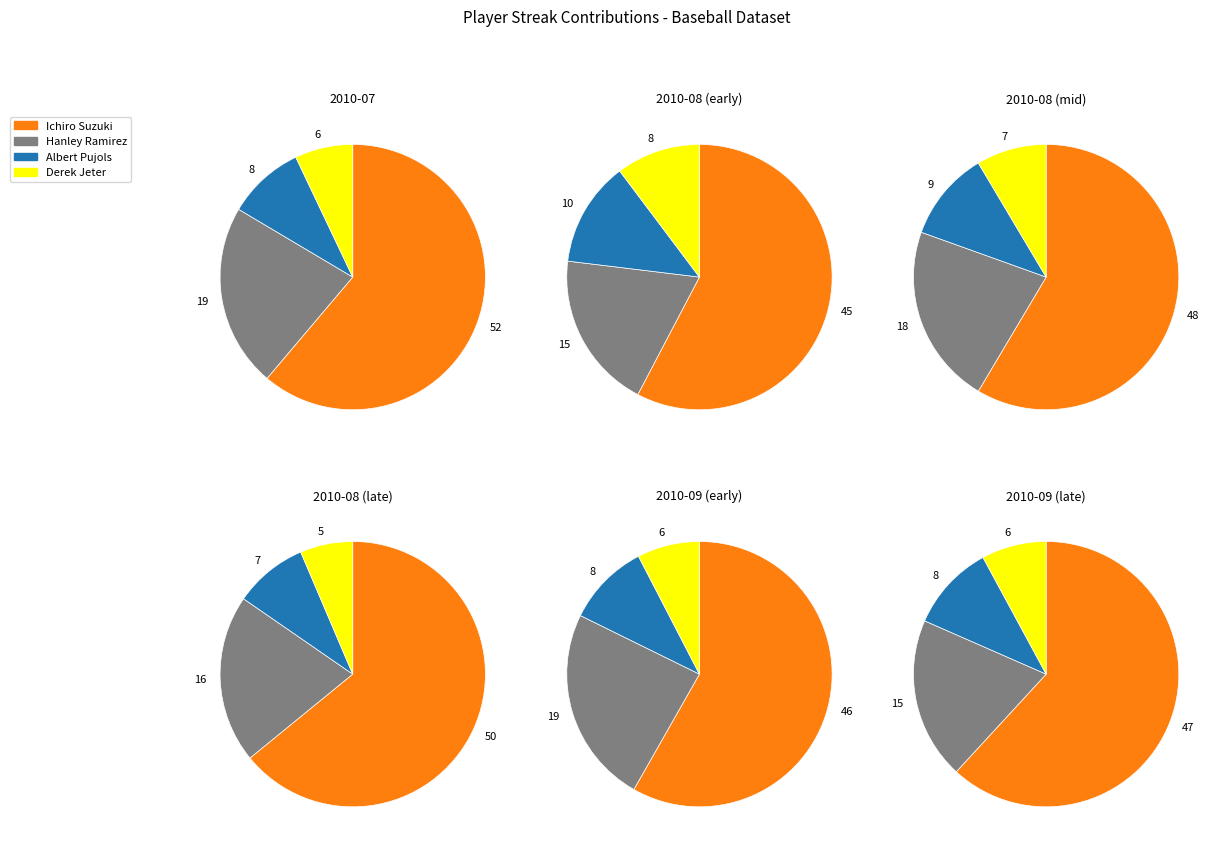

Does any single category account for the majority?

Yes